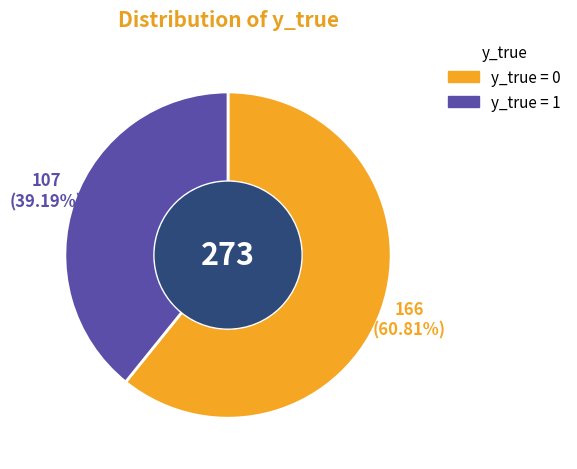

Combined, do y_true = 1 and y_true = 0 account for over 50%?

Yes